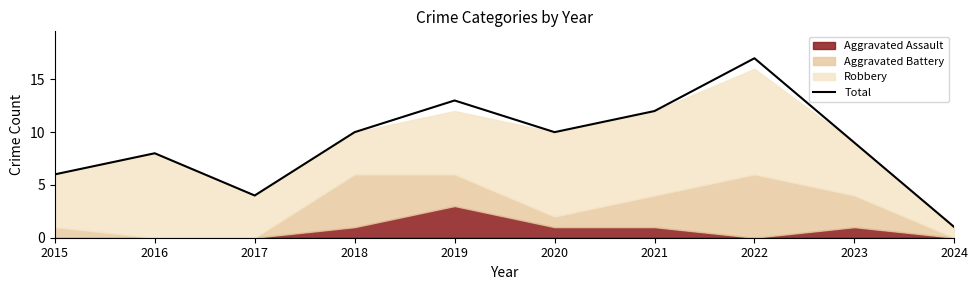

Where does the data first go above 10?

2019